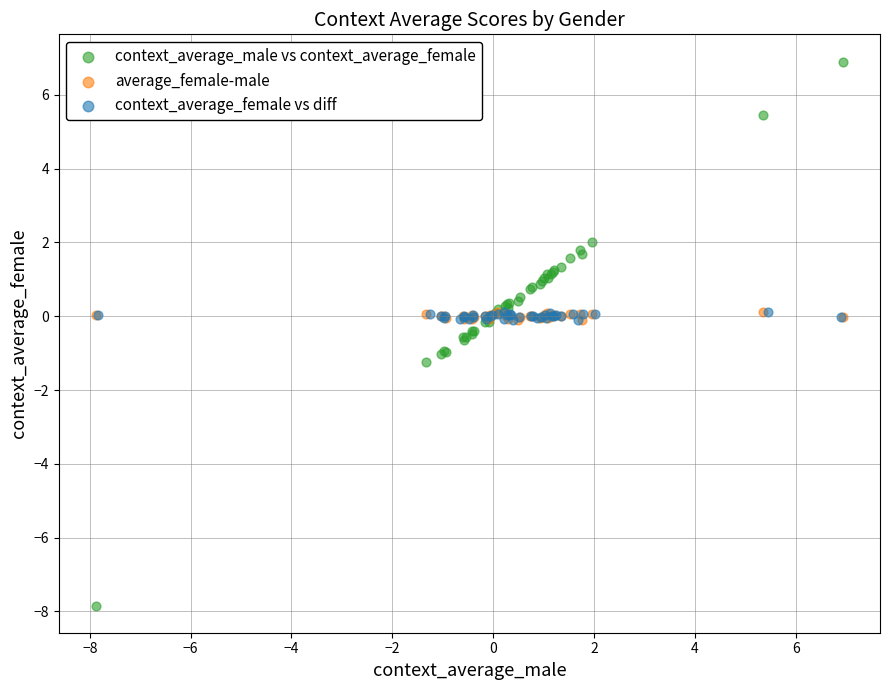

Which series reaches the minimum Y coordinate?

context_average_male vs context_average_female